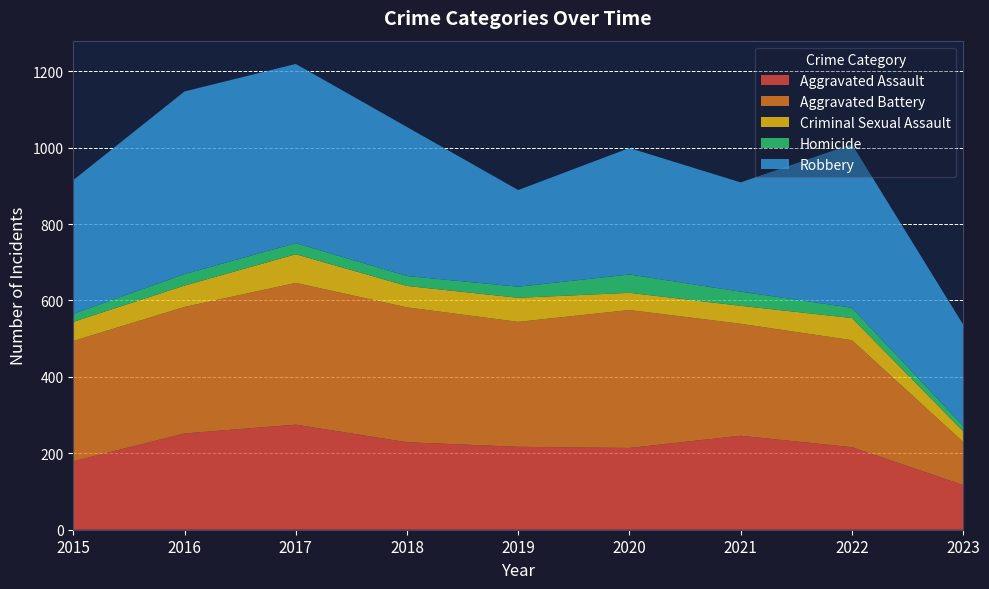

Reading left to right, extract all data points from this chart.

Aggravated Assault: 2015=179	2016=252	2017=275	2018=229	2019=217	2020=214	2021=246	2022=216	2023=117
Aggravated Battery: 2015=315	2016=331	2017=371	2018=353	2019=327	2020=361	2021=293	2022=280	2023=113
Criminal Sexual Assault: 2015=50	2016=56	2017=75	2018=56	2019=63	2020=45	2021=47	2022=58	2023=28
Homicide: 2015=21	2016=30	2017=29	2018=26	2019=29	2020=48	2021=37	2022=27	2023=14
Robbery: 2015=350	2016=478	2017=469	2018=390	2019=253	2020=331	2021=286	2022=428	2023=265